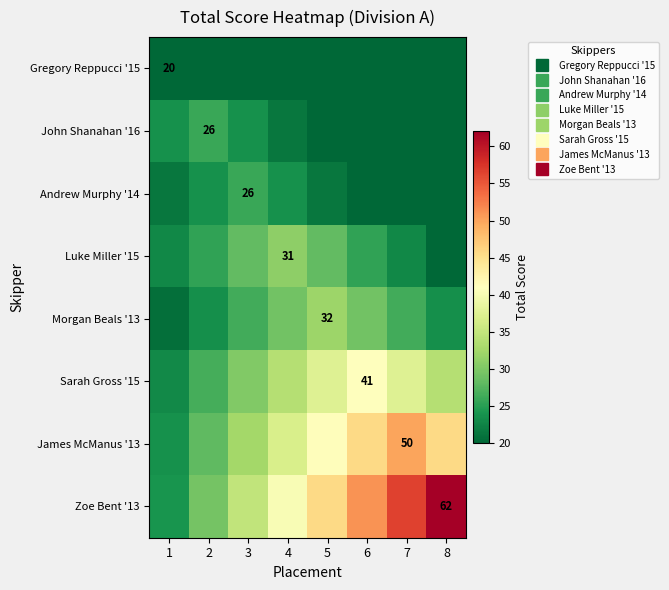

Which has a higher value, 4 or 1?

1